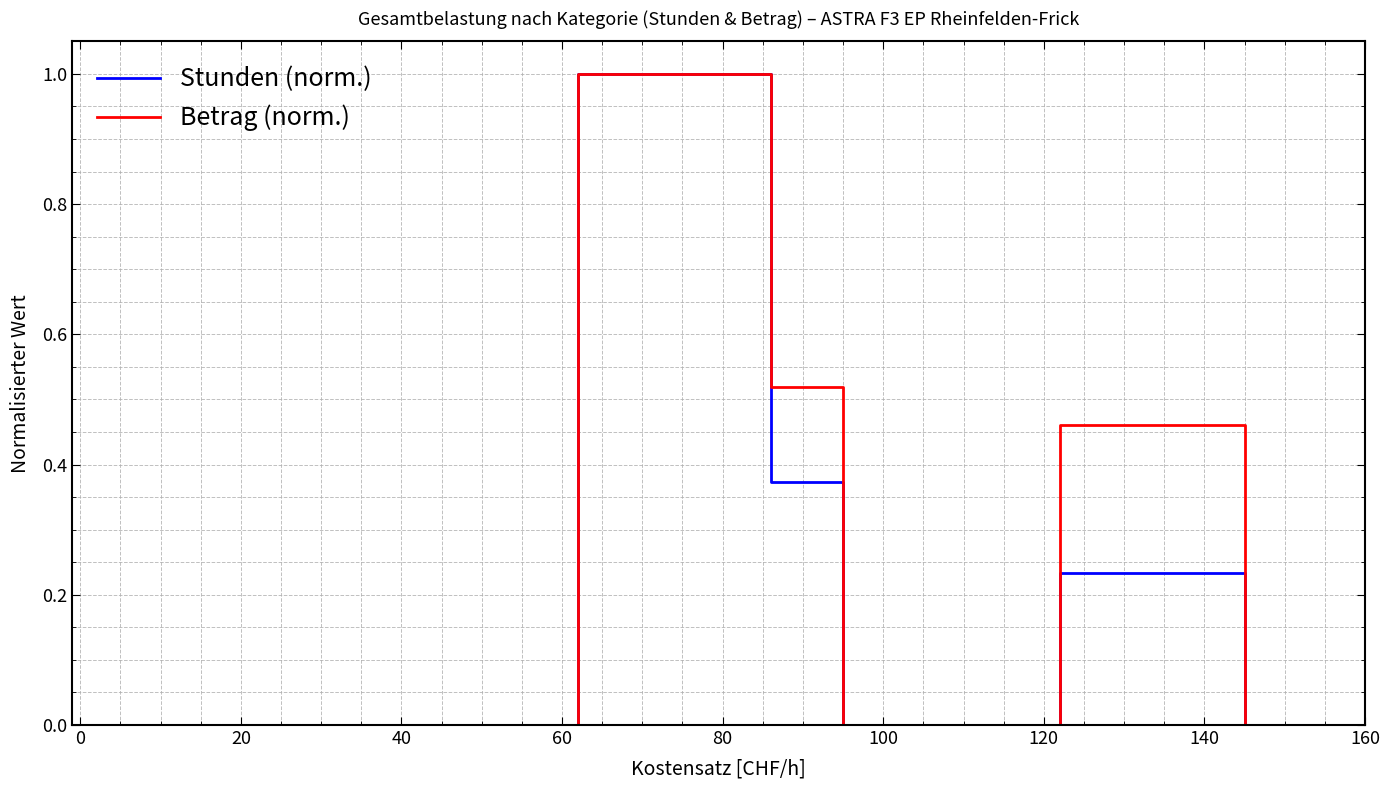

Rank the series by their average value, from highest to lowest.

Betrag (norm.), Stunden (norm.)